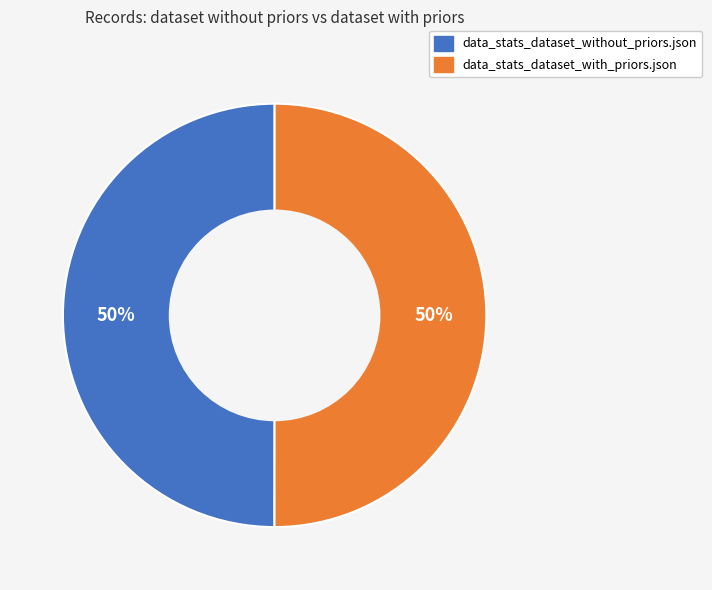

To the nearest percent, what is the combined percentage of data_stats_dataset_with_priors.json and data_stats_dataset_without_priors.json?

100%